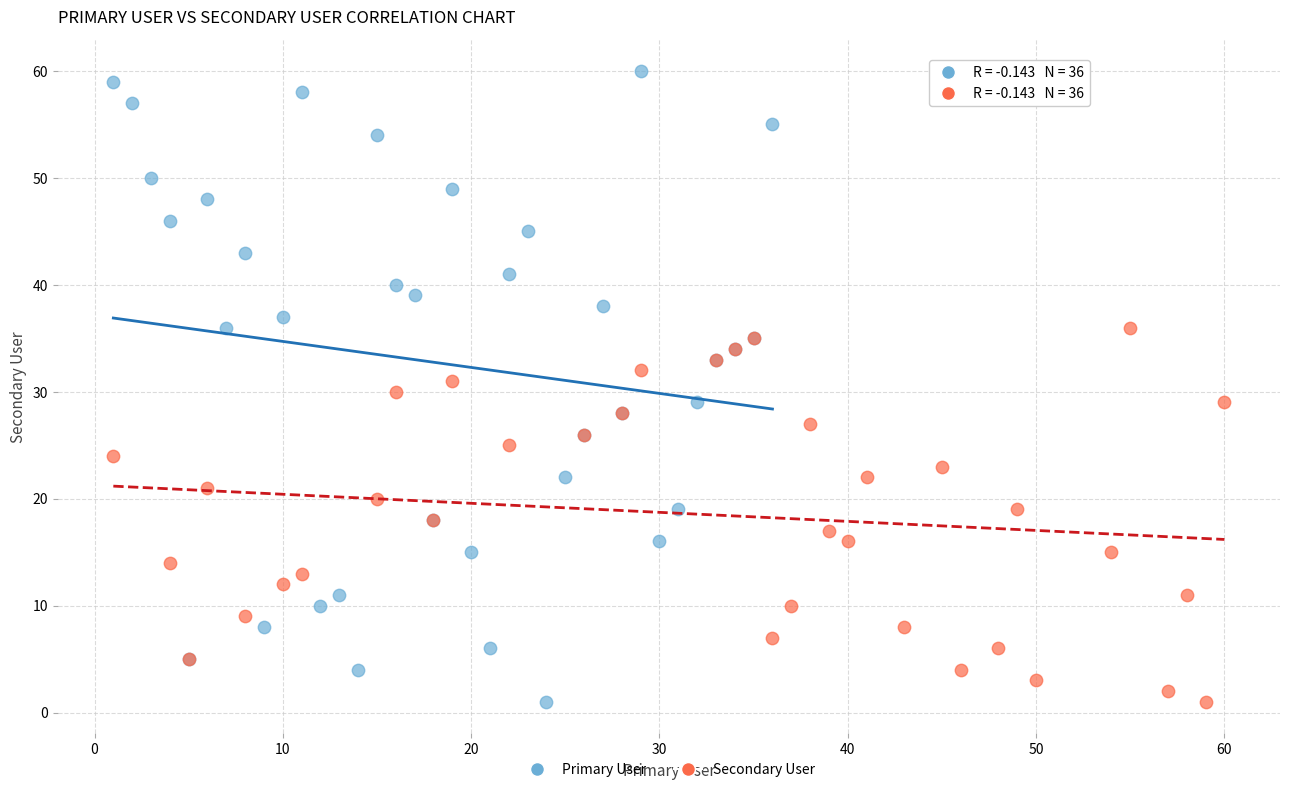

Which series reaches the maximum Y coordinate?

Primary User